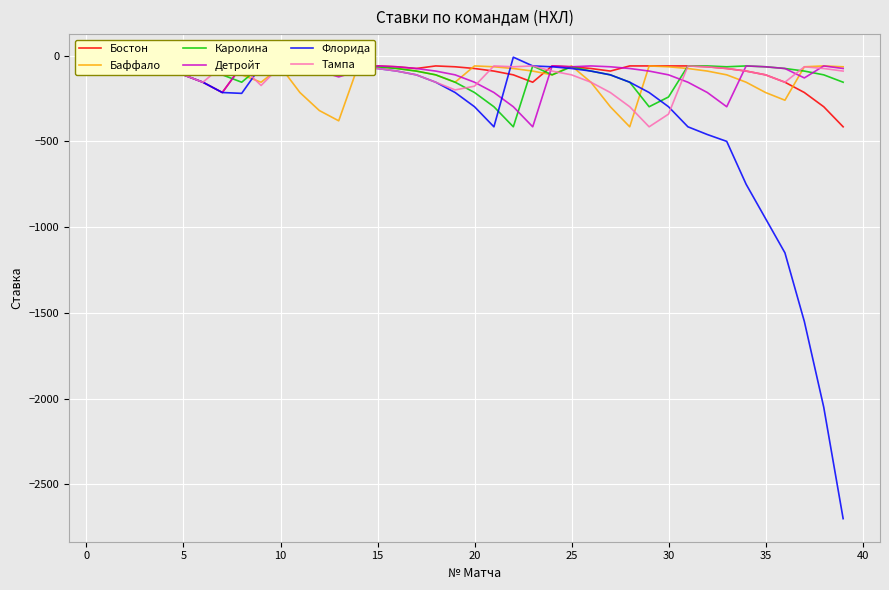

What is the lowest value of the Флорида series?

-2700